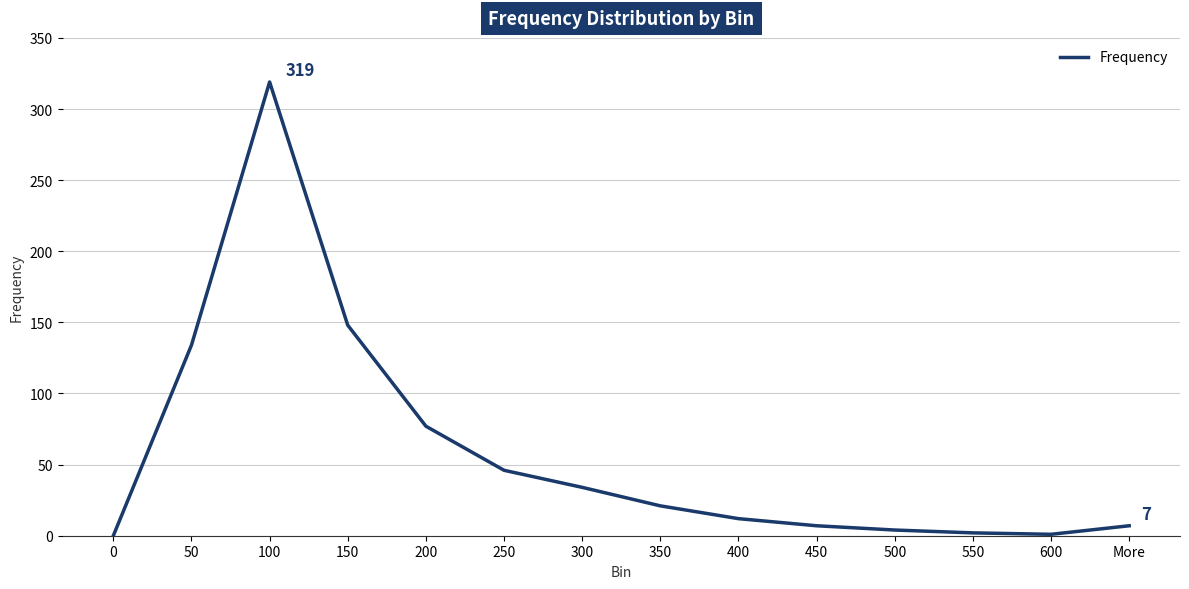

What is the difference between the maximum and minimum values?

319